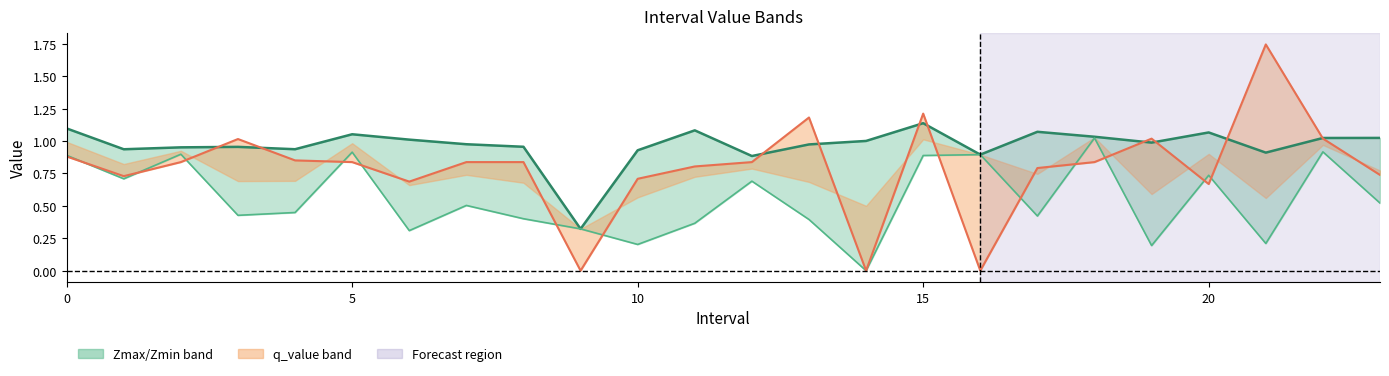

At which category is the sum across all series the highest?

15